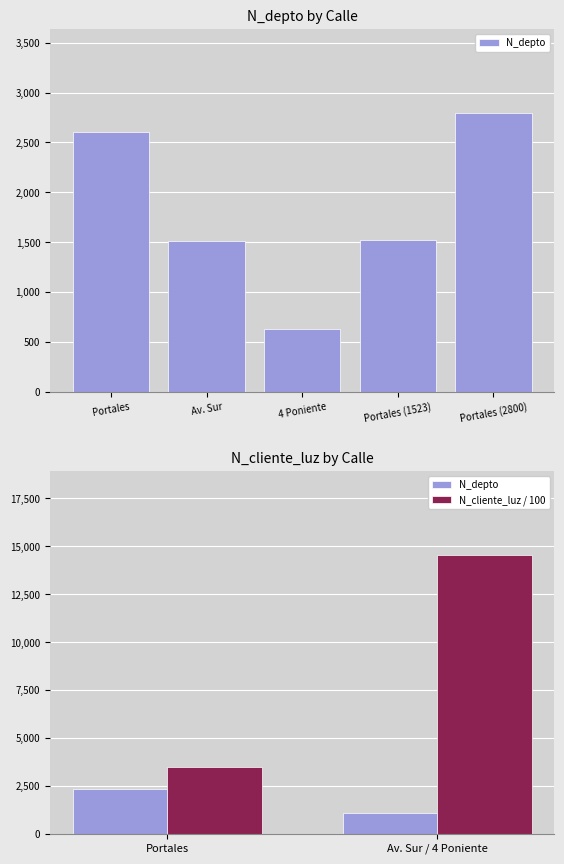

Where is N_depto nearest to the value 1689?

Av. Sur / 4 Poniente